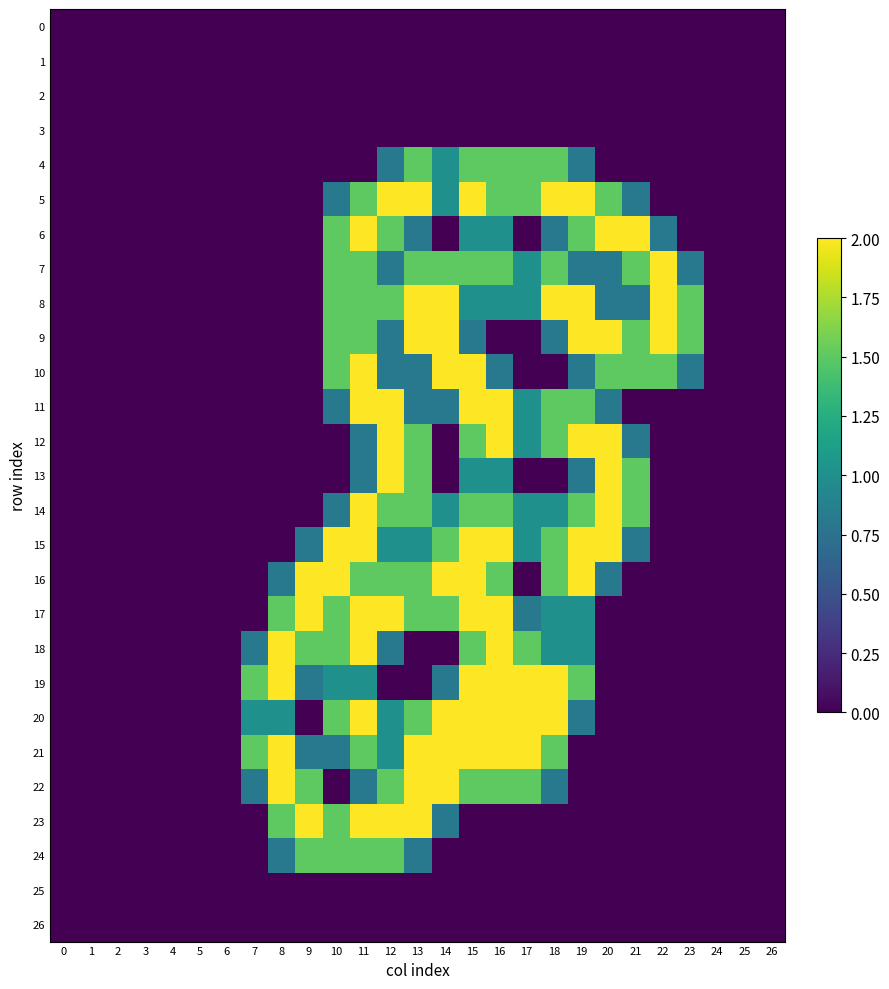

Reading right to left, extract all data points from this chart.

0: 26=0.0	25=0.0	24=0.0	23=0.0	22=0.0	21=0.0	20=0.0	19=0.0	18=0.0	17=0.0	16=0.0	15=0.0	14=0.0	13=0.0	12=0.0	11=0.0	10=0.0	9=0.0	8=0.0	7=0.0	6=0.0	5=0.0	4=0.0	3=0.0	2=0.0	1=0.0	0=0.0
1: 26=0.0	25=0.0	24=0.0	23=0.0	22=0.0	21=0.0	20=0.0	19=0.0	18=0.0	17=0.0	16=0.0	15=0.0	14=0.0	13=0.0	12=0.0	11=0.0	10=0.0	9=0.0	8=0.0	7=0.0	6=0.0	5=0.0	4=0.0	3=0.0	2=0.0	1=0.0	0=0.0
2: 26=0.0	25=0.0	24=0.0	23=0.0	22=0.0	21=0.0	20=0.0	19=0.0	18=0.0	17=0.0	16=0.0	15=0.0	14=0.0	13=0.0	12=0.0	11=0.0	10=0.0	9=0.0	8=0.0	7=0.0	6=0.0	5=0.0	4=0.0	3=0.0	2=0.0	1=0.0	0=0.0
3: 26=0.0	25=0.0	24=0.0	23=0.0	22=0.0	21=0.0	20=0.0	19=0.0	18=0.0	17=0.0	16=0.0	15=0.0	14=0.0	13=0.0	12=0.0	11=0.0	10=0.0	9=0.0	8=0.0	7=0.0	6=0.0	5=0.0	4=0.0	3=0.0	2=0.0	1=0.0	0=0.0
4: 26=0.0	25=0.0	24=0.0	23=0.0	22=0.0	21=0.0	20=0.0	19=0.8	18=1.5	17=1.5	16=1.5	15=1.5	14=1.0	13=1.5	12=0.8	11=0.0	10=0.0	9=0.0	8=0.0	7=0.0	6=0.0	5=0.0	4=0.0	3=0.0	2=0.0	1=0.0	0=0.0
5: 26=0.0	25=0.0	24=0.0	23=0.0	22=0.0	21=0.8	20=1.5	19=2.0	18=2.0	17=1.5	16=1.5	15=2.0	14=1.0	13=2.0	12=2.0	11=1.5	10=0.8	9=0.0	8=0.0	7=0.0	6=0.0	5=0.0	4=0.0	3=0.0	2=0.0	1=0.0	0=0.0
6: 26=0.0	25=0.0	24=0.0	23=0.0	22=0.8	21=2.0	20=2.0	19=1.5	18=0.8	17=0.0	16=1.0	15=1.0	14=0.0	13=0.8	12=1.5	11=2.0	10=1.5	9=0.0	8=0.0	7=0.0	6=0.0	5=0.0	4=0.0	3=0.0	2=0.0	1=0.0	0=0.0
7: 26=0.0	25=0.0	24=0.0	23=0.8	22=2.0	21=1.5	20=0.8	19=0.8	18=1.5	17=1.0	16=1.5	15=1.5	14=1.5	13=1.5	12=0.8	11=1.5	10=1.5	9=0.0	8=0.0	7=0.0	6=0.0	5=0.0	4=0.0	3=0.0	2=0.0	1=0.0	0=0.0
8: 26=0.0	25=0.0	24=0.0	23=1.5	22=2.0	21=0.8	20=0.8	19=2.0	18=2.0	17=1.0	16=1.0	15=1.0	14=2.0	13=2.0	12=1.5	11=1.5	10=1.5	9=0.0	8=0.0	7=0.0	6=0.0	5=0.0	4=0.0	3=0.0	2=0.0	1=0.0	0=0.0
9: 26=0.0	25=0.0	24=0.0	23=1.5	22=2.0	21=1.5	20=2.0	19=2.0	18=0.8	17=0.0	16=0.0	15=0.8	14=2.0	13=2.0	12=0.8	11=1.5	10=1.5	9=0.0	8=0.0	7=0.0	6=0.0	5=0.0	4=0.0	3=0.0	2=0.0	1=0.0	0=0.0
10: 26=0.0	25=0.0	24=0.0	23=0.8	22=1.5	21=1.5	20=1.5	19=0.8	18=0.0	17=0.0	16=0.8	15=2.0	14=2.0	13=0.8	12=0.8	11=2.0	10=1.5	9=0.0	8=0.0	7=0.0	6=0.0	5=0.0	4=0.0	3=0.0	2=0.0	1=0.0	0=0.0
11: 26=0.0	25=0.0	24=0.0	23=0.0	22=0.0	21=0.0	20=0.8	19=1.5	18=1.5	17=1.0	16=2.0	15=2.0	14=0.8	13=0.8	12=2.0	11=2.0	10=0.8	9=0.0	8=0.0	7=0.0	6=0.0	5=0.0	4=0.0	3=0.0	2=0.0	1=0.0	0=0.0
12: 26=0.0	25=0.0	24=0.0	23=0.0	22=0.0	21=0.8	20=2.0	19=2.0	18=1.5	17=1.0	16=2.0	15=1.5	14=0.0	13=1.5	12=2.0	11=0.8	10=0.0	9=0.0	8=0.0	7=0.0	6=0.0	5=0.0	4=0.0	3=0.0	2=0.0	1=0.0	0=0.0
13: 26=0.0	25=0.0	24=0.0	23=0.0	22=0.0	21=1.5	20=2.0	19=0.8	18=0.0	17=0.0	16=1.0	15=1.0	14=0.0	13=1.5	12=2.0	11=0.8	10=0.0	9=0.0	8=0.0	7=0.0	6=0.0	5=0.0	4=0.0	3=0.0	2=0.0	1=0.0	0=0.0
14: 26=0.0	25=0.0	24=0.0	23=0.0	22=0.0	21=1.5	20=2.0	19=1.5	18=1.0	17=1.0	16=1.5	15=1.5	14=1.0	13=1.5	12=1.5	11=2.0	10=0.8	9=0.0	8=0.0	7=0.0	6=0.0	5=0.0	4=0.0	3=0.0	2=0.0	1=0.0	0=0.0
15: 26=0.0	25=0.0	24=0.0	23=0.0	22=0.0	21=0.8	20=2.0	19=2.0	18=1.5	17=1.0	16=2.0	15=2.0	14=1.5	13=1.0	12=1.0	11=2.0	10=2.0	9=0.8	8=0.0	7=0.0	6=0.0	5=0.0	4=0.0	3=0.0	2=0.0	1=0.0	0=0.0
16: 26=0.0	25=0.0	24=0.0	23=0.0	22=0.0	21=0.0	20=0.8	19=2.0	18=1.5	17=0.0	16=1.5	15=2.0	14=2.0	13=1.5	12=1.5	11=1.5	10=2.0	9=2.0	8=0.8	7=0.0	6=0.0	5=0.0	4=0.0	3=0.0	2=0.0	1=0.0	0=0.0
17: 26=0.0	25=0.0	24=0.0	23=0.0	22=0.0	21=0.0	20=0.0	19=1.0	18=1.0	17=0.8	16=2.0	15=2.0	14=1.5	13=1.5	12=2.0	11=2.0	10=1.5	9=2.0	8=1.5	7=0.0	6=0.0	5=0.0	4=0.0	3=0.0	2=0.0	1=0.0	0=0.0
18: 26=0.0	25=0.0	24=0.0	23=0.0	22=0.0	21=0.0	20=0.0	19=1.0	18=1.0	17=1.5	16=2.0	15=1.5	14=0.0	13=0.0	12=0.8	11=2.0	10=1.5	9=1.5	8=2.0	7=0.8	6=0.0	5=0.0	4=0.0	3=0.0	2=0.0	1=0.0	0=0.0
19: 26=0.0	25=0.0	24=0.0	23=0.0	22=0.0	21=0.0	20=0.0	19=1.5	18=2.0	17=2.0	16=2.0	15=2.0	14=0.8	13=0.0	12=0.0	11=1.0	10=1.0	9=0.8	8=2.0	7=1.5	6=0.0	5=0.0	4=0.0	3=0.0	2=0.0	1=0.0	0=0.0
20: 26=0.0	25=0.0	24=0.0	23=0.0	22=0.0	21=0.0	20=0.0	19=0.8	18=2.0	17=2.0	16=2.0	15=2.0	14=2.0	13=1.5	12=1.0	11=2.0	10=1.5	9=0.0	8=1.0	7=1.0	6=0.0	5=0.0	4=0.0	3=0.0	2=0.0	1=0.0	0=0.0
21: 26=0.0	25=0.0	24=0.0	23=0.0	22=0.0	21=0.0	20=0.0	19=0.0	18=1.5	17=2.0	16=2.0	15=2.0	14=2.0	13=2.0	12=1.0	11=1.5	10=0.8	9=0.8	8=2.0	7=1.5	6=0.0	5=0.0	4=0.0	3=0.0	2=0.0	1=0.0	0=0.0
22: 26=0.0	25=0.0	24=0.0	23=0.0	22=0.0	21=0.0	20=0.0	19=0.0	18=0.8	17=1.5	16=1.5	15=1.5	14=2.0	13=2.0	12=1.5	11=0.8	10=0.0	9=1.5	8=2.0	7=0.8	6=0.0	5=0.0	4=0.0	3=0.0	2=0.0	1=0.0	0=0.0
23: 26=0.0	25=0.0	24=0.0	23=0.0	22=0.0	21=0.0	20=0.0	19=0.0	18=0.0	17=0.0	16=0.0	15=0.0	14=0.8	13=2.0	12=2.0	11=2.0	10=1.5	9=2.0	8=1.5	7=0.0	6=0.0	5=0.0	4=0.0	3=0.0	2=0.0	1=0.0	0=0.0
24: 26=0.0	25=0.0	24=0.0	23=0.0	22=0.0	21=0.0	20=0.0	19=0.0	18=0.0	17=0.0	16=0.0	15=0.0	14=0.0	13=0.8	12=1.5	11=1.5	10=1.5	9=1.5	8=0.8	7=0.0	6=0.0	5=0.0	4=0.0	3=0.0	2=0.0	1=0.0	0=0.0
25: 26=0.0	25=0.0	24=0.0	23=0.0	22=0.0	21=0.0	20=0.0	19=0.0	18=0.0	17=0.0	16=0.0	15=0.0	14=0.0	13=0.0	12=0.0	11=0.0	10=0.0	9=0.0	8=0.0	7=0.0	6=0.0	5=0.0	4=0.0	3=0.0	2=0.0	1=0.0	0=0.0
26: 26=0.0	25=0.0	24=0.0	23=0.0	22=0.0	21=0.0	20=0.0	19=0.0	18=0.0	17=0.0	16=0.0	15=0.0	14=0.0	13=0.0	12=0.0	11=0.0	10=0.0	9=0.0	8=0.0	7=0.0	6=0.0	5=0.0	4=0.0	3=0.0	2=0.0	1=0.0	0=0.0